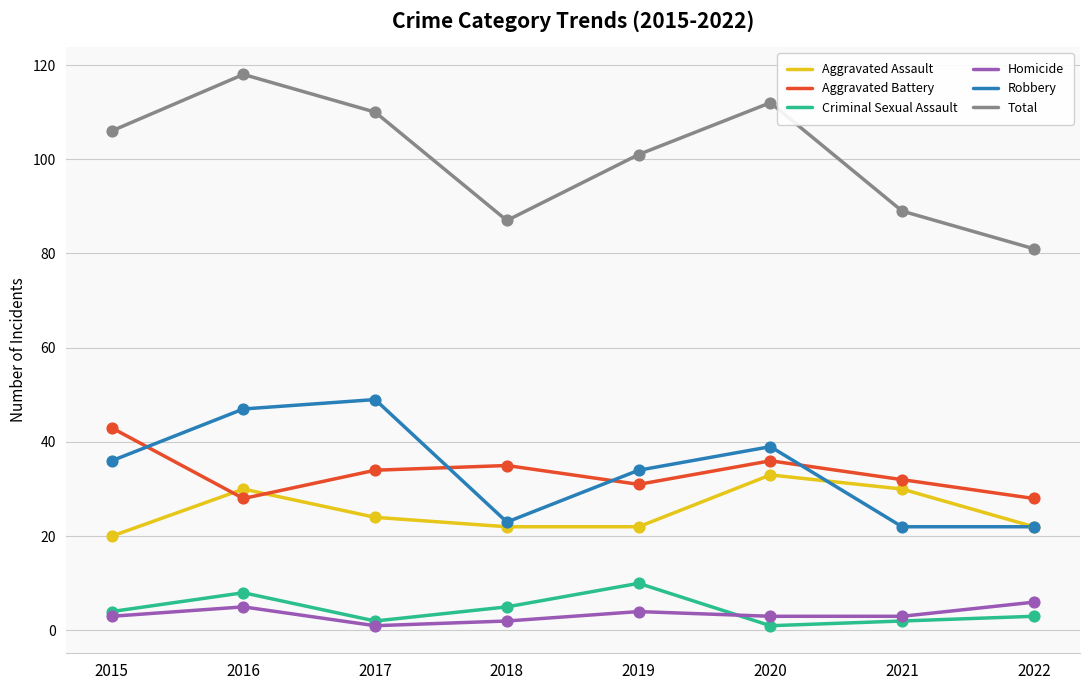

What is the total value across all series at 2022?

162